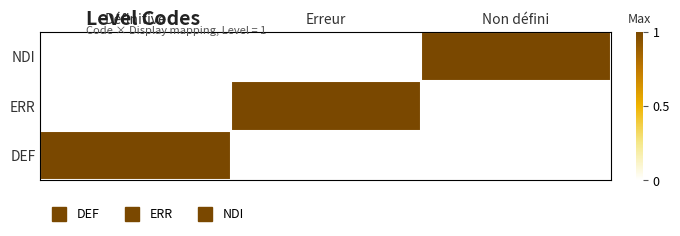

Which has a higher value, Non défini or Définitive?

Définitive